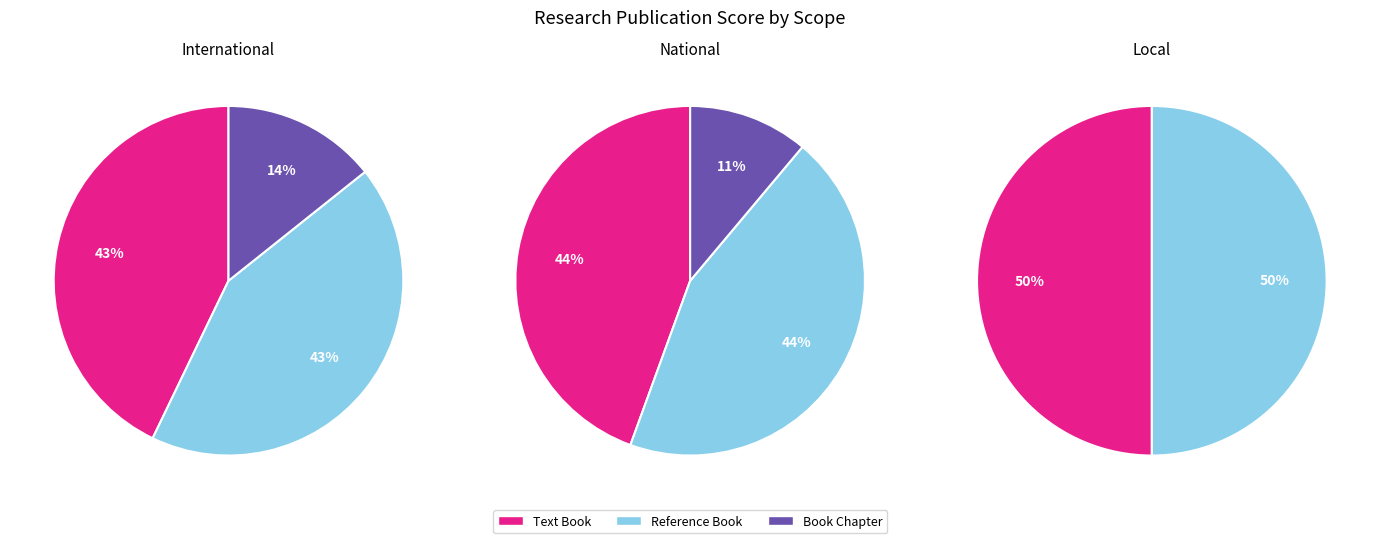

Is there any slice that represents more than half of the pie?

No